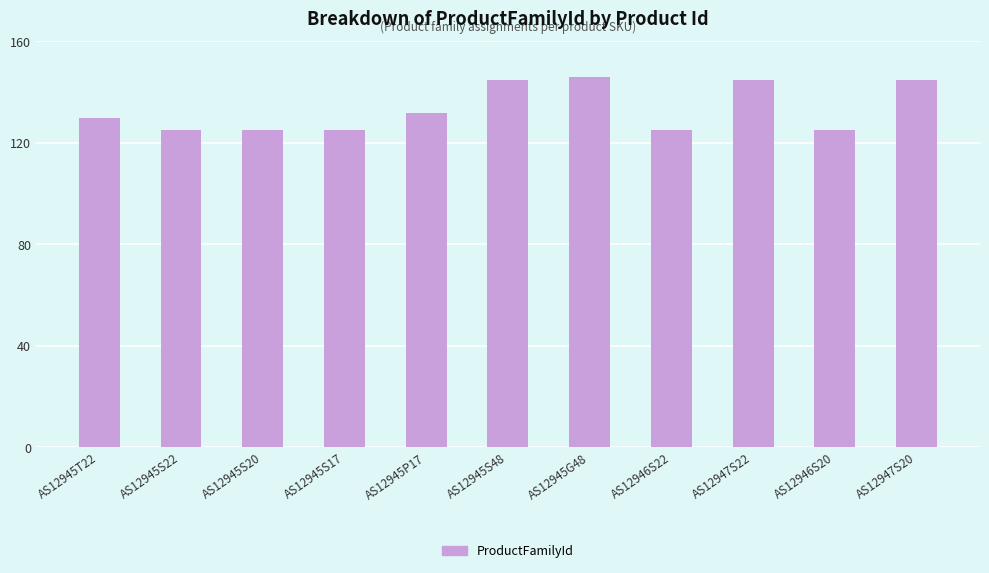

What is the average value?

133